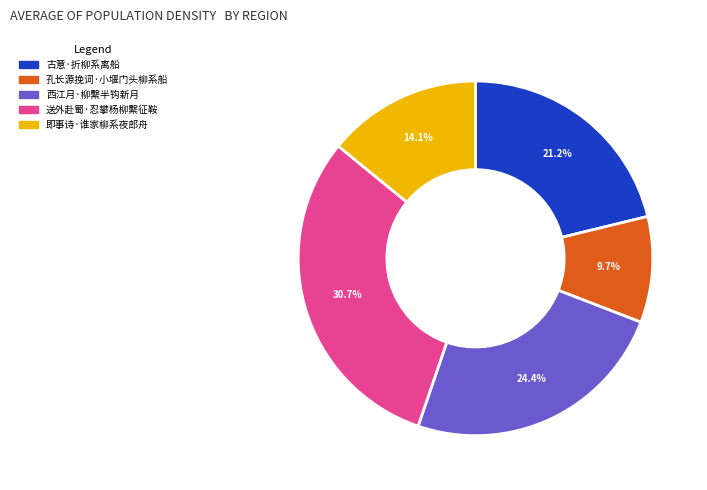

Which slice is the smallest?

孔长源挽词·小堰门头柳系船